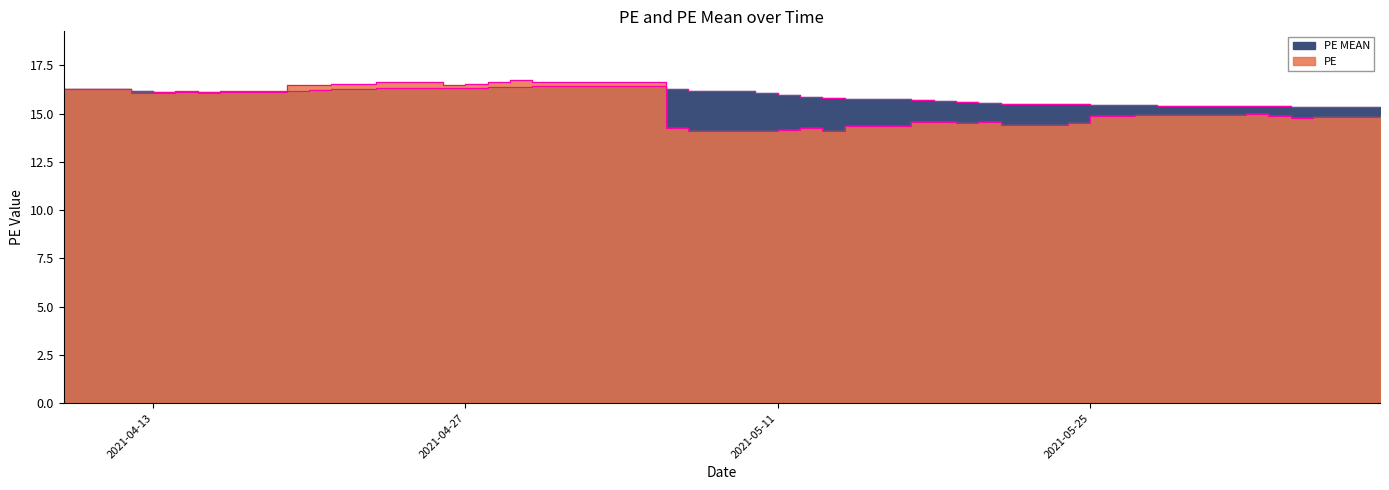

What is the value of the PE MEAN point at the 10th from the left?

16.3